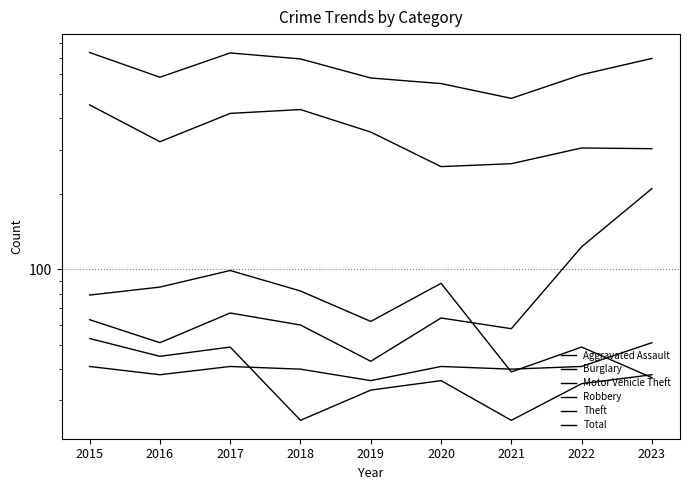

Which series has the largest total across all categories?

Total